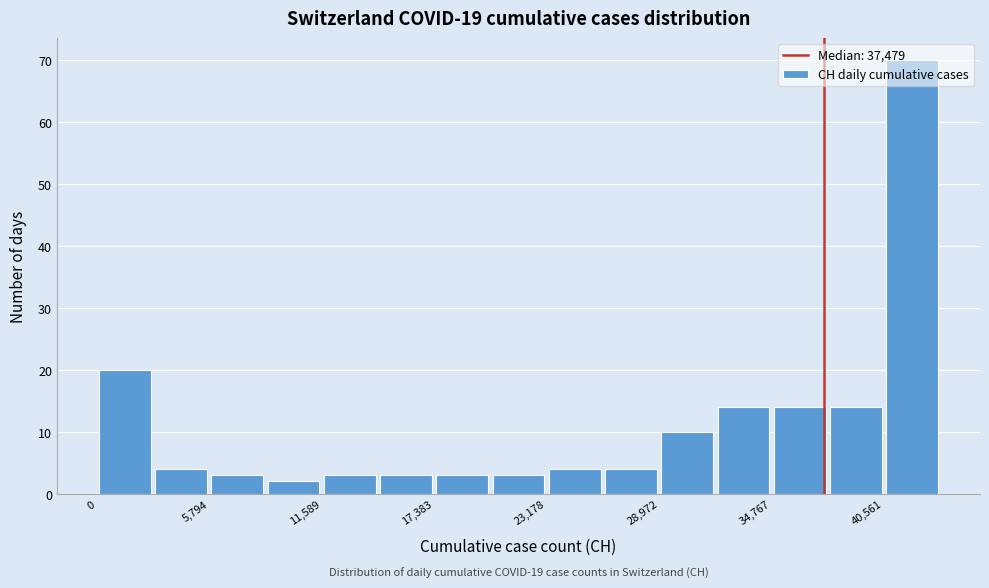

Read against the x-axis, roughly where is the centre of the tallest bar?

42000